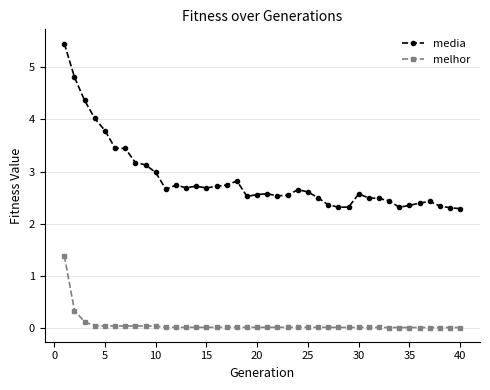

What is the lowest value of the media series?

2.3